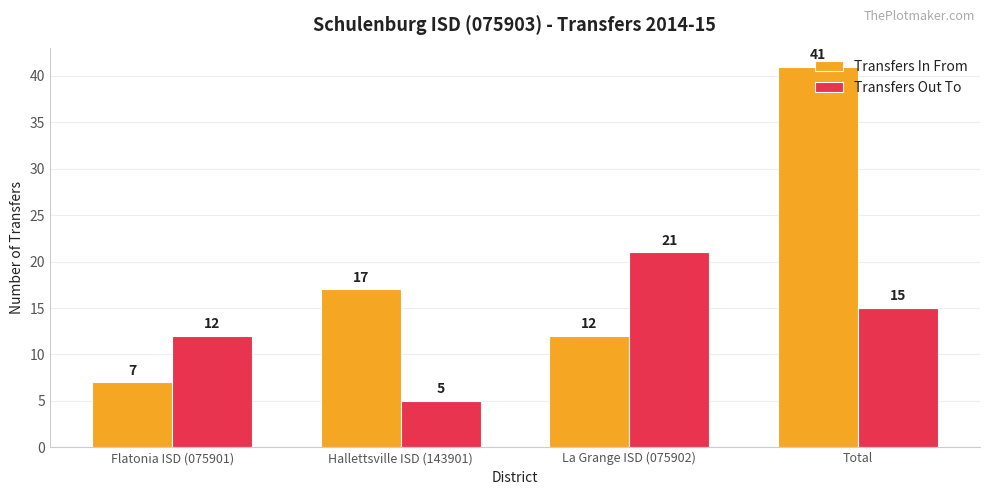

Reading left to right, extract all data points from this chart.

Transfers In From: Flatonia ISD (075901)=7	Hallettsville ISD (143901)=17	La Grange ISD (075902)=12	Total=41
Transfers Out To: Flatonia ISD (075901)=12	Hallettsville ISD (143901)=5	La Grange ISD (075902)=21	Total=15